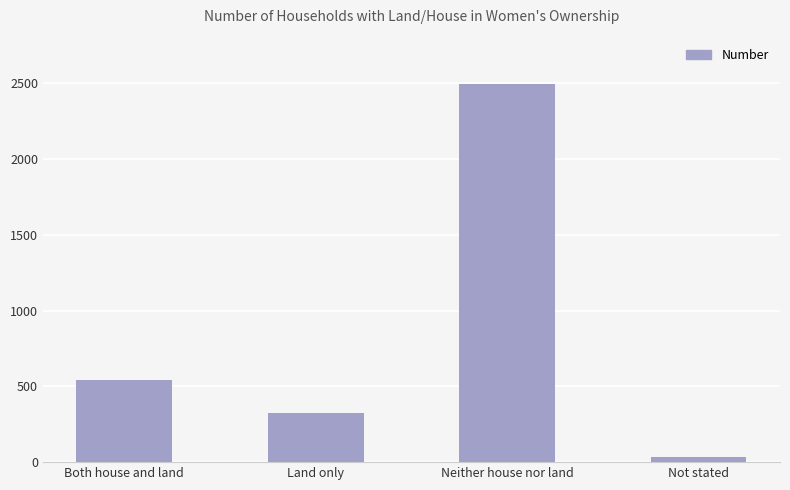

Rank the categories by value from lowest to highest.

Not stated, Land only, Both house and land, Neither house nor land